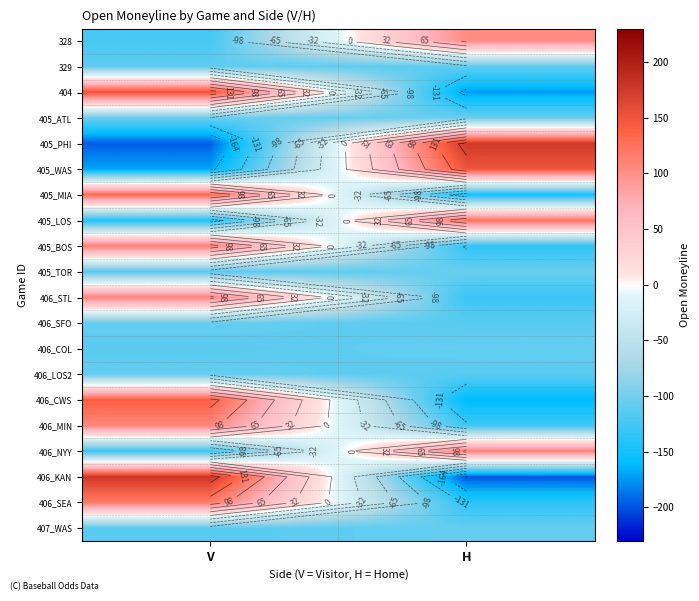

True or false: 406_STL has a value of -180 at H.

False